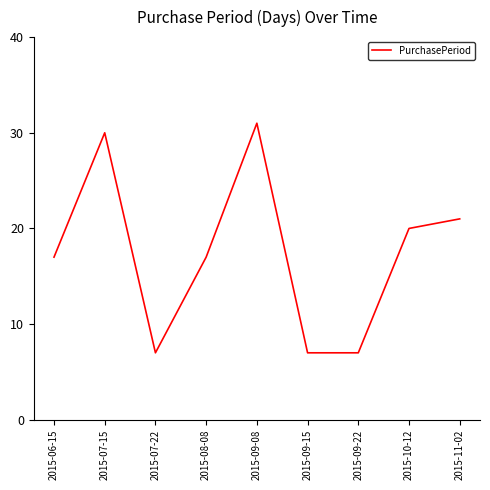

What is the sum of all values?

157